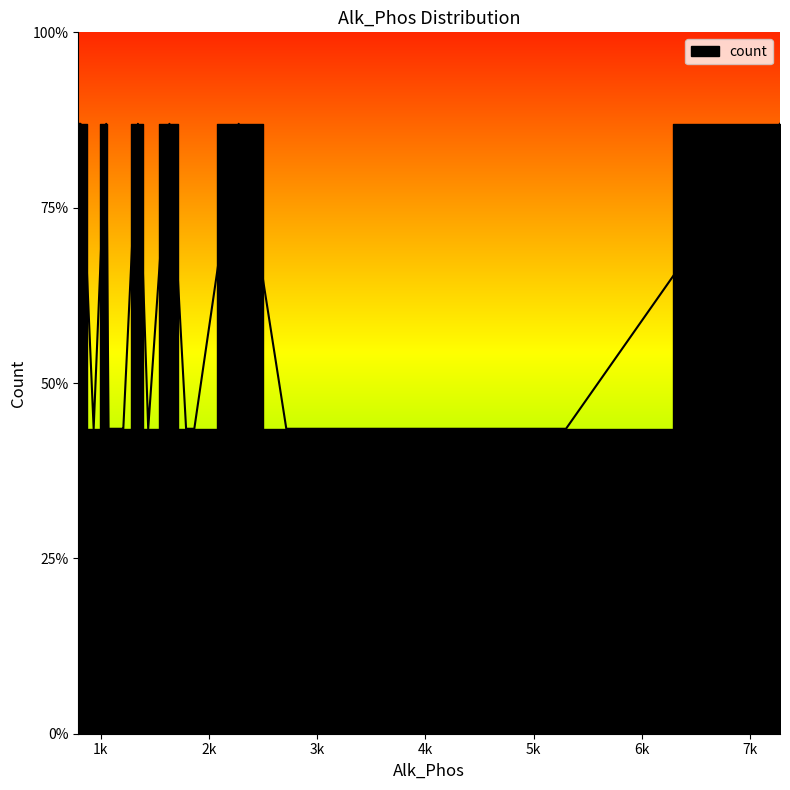

What is the difference between the maximum and minimum values?

1